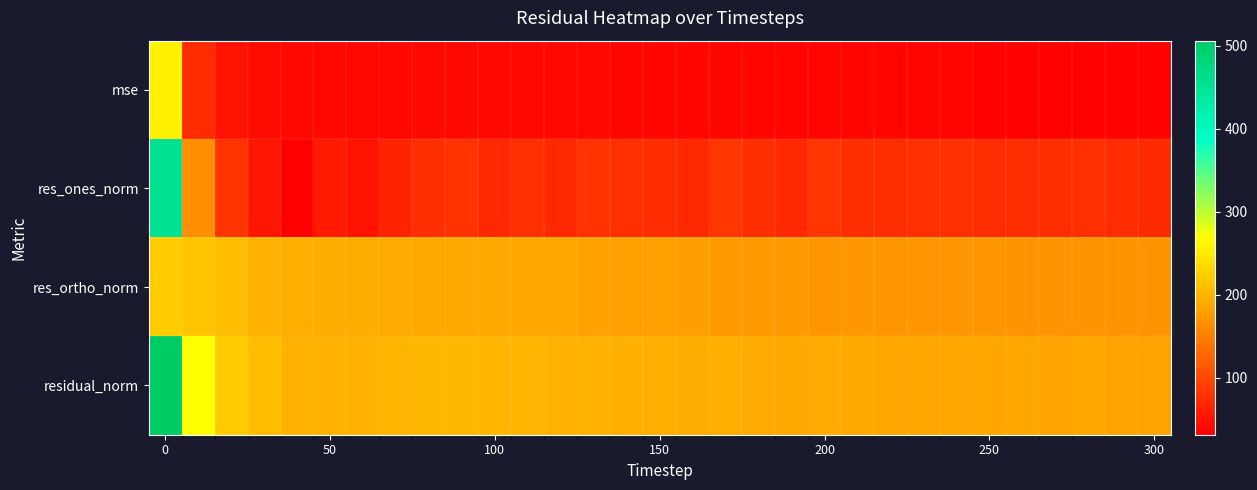

Reading left to right, extract all data points from this chart.

mse: 256.2	72.7	48.9	42.5	38.7	39.9	38.9	40.2	41.2	41.5	40.0	40.3	39.2	39.4	38.5	37.7	36.8	37.6	36.3	35.3	36.2	35.2	34.9	34.9	34.9	34.5	34.4	34.3	34.4	34.2	33.6
res_ones_norm: 454.8	164.2	80.5	52.3	31.1	55.6	48.5	65.2	75.2	78.7	69.1	75.9	69.8	77.8	76.2	73.5	69.2	82.2	74.8	69.8	81.3	74.3	73.9	76.4	75.9	73.7	74.0	75.2	75.9	73.8	71.3
res_ortho_norm: 222.1	213.8	206.1	199.3	194.2	191.9	191.1	189.6	188.7	187.8	187.8	185.9	185.3	182.7	180.7	179.8	178.9	175.6	175.3	174.3	172.0	172.3	171.7	170.4	170.6	170.6	170.2	169.1	169.2	169.5	168.9
residual_norm: 506.2	269.6	221.2	206.0	196.6	199.8	197.2	200.4	203.1	203.6	200.1	200.8	198.1	198.6	196.1	194.2	191.8	193.9	190.6	187.8	190.3	187.6	186.9	186.7	186.7	185.8	185.5	185.1	185.5	184.9	183.3